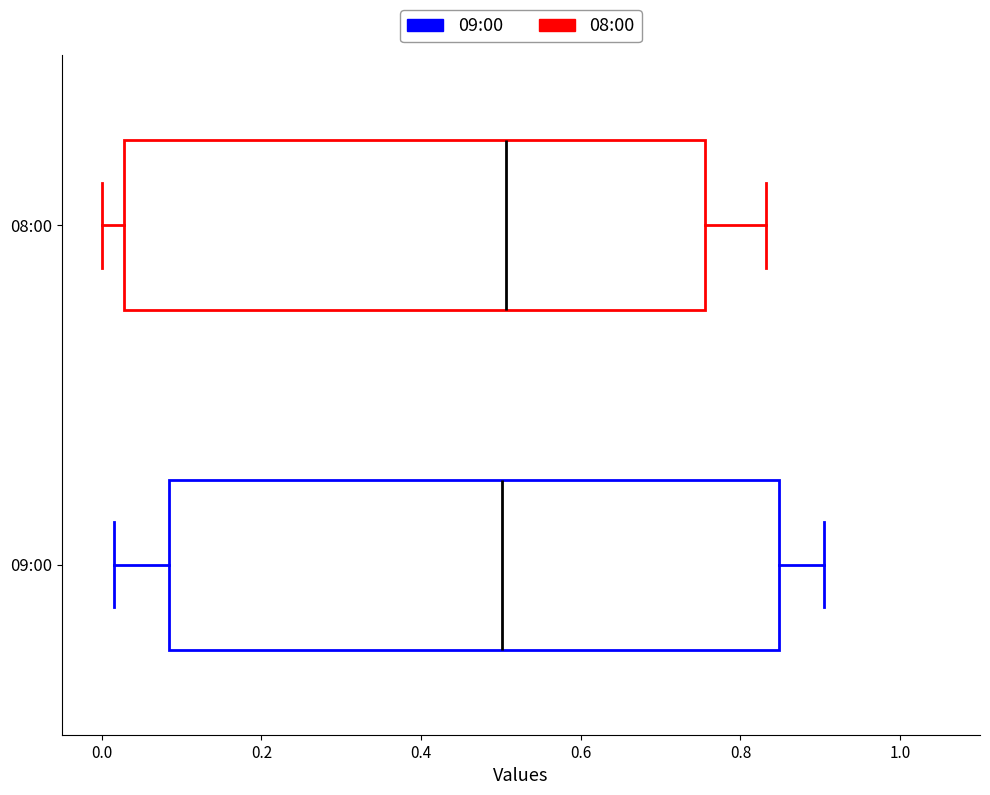

Where does the right whisker of the box for 09:00 end on the x-axis? The values are not printed on the chart, so give them approximately, as read against the axis.

0.90